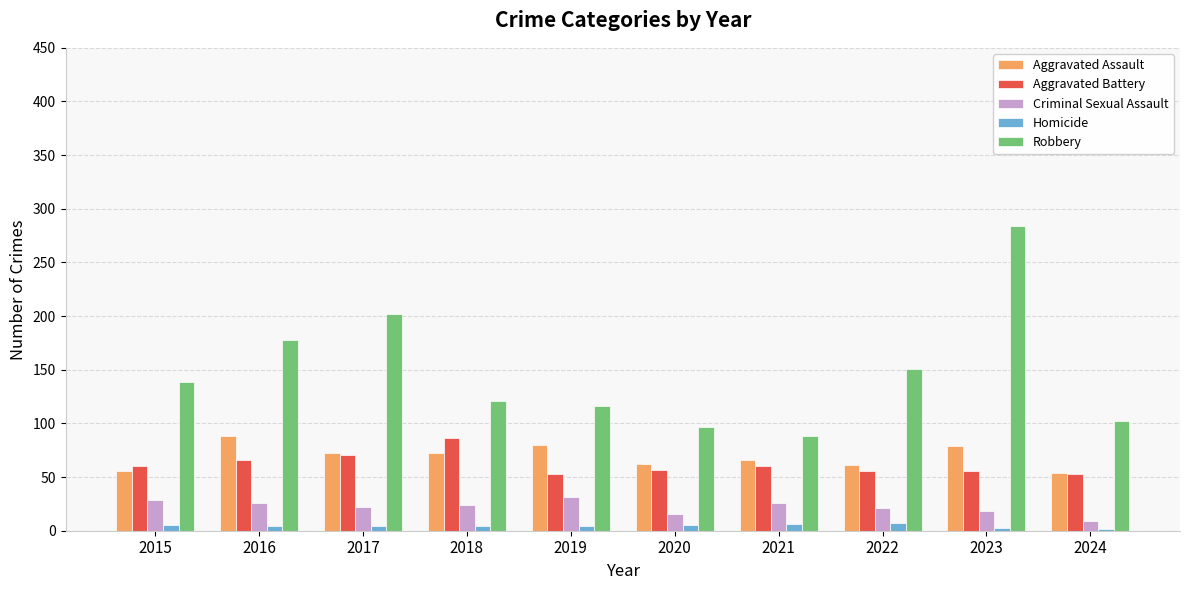

Which category has the highest value in the Aggravated Assault series?

2016